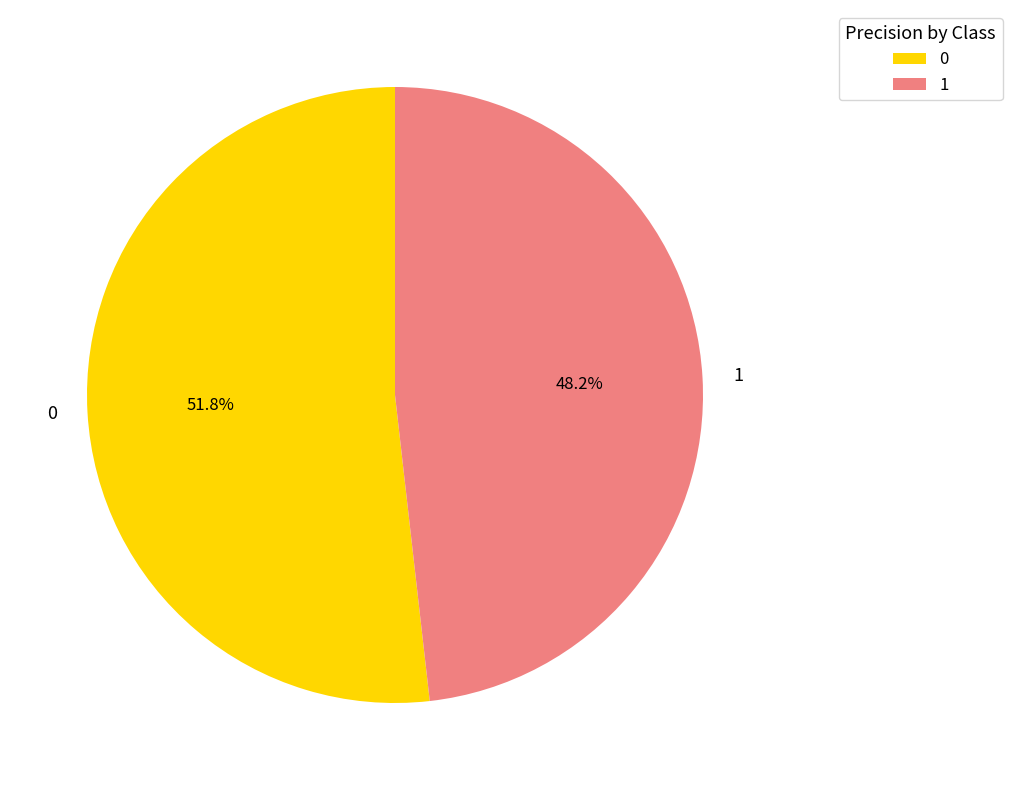

The 0 slice represents 37% of the pie. True or false?

False